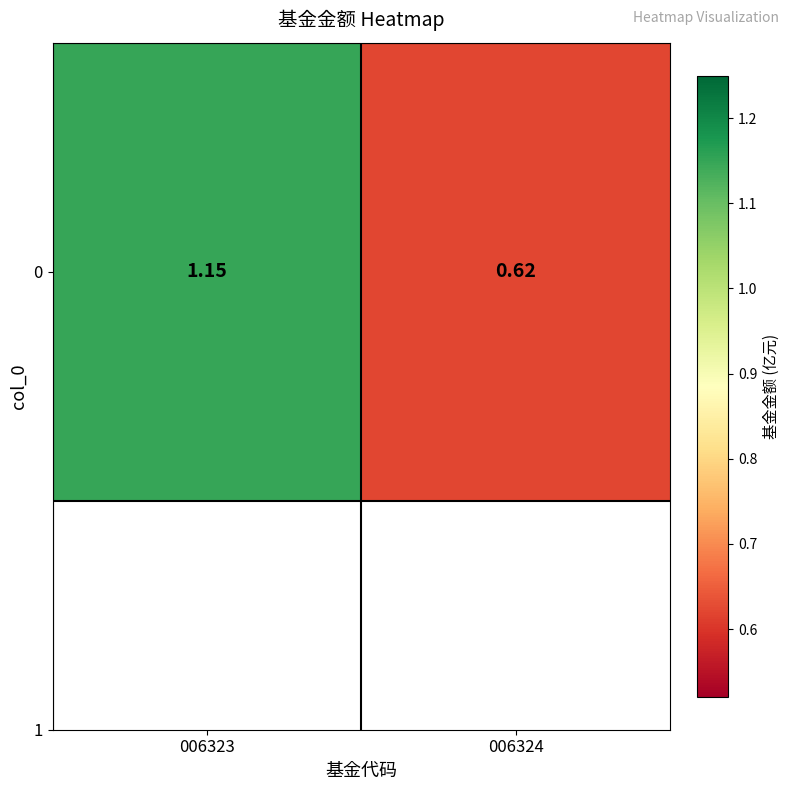

How many data points are above 1?

1